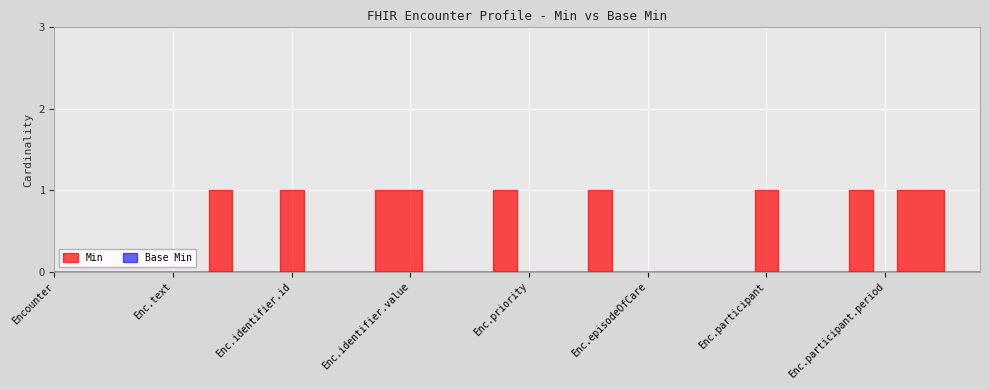

Reading left to right, transcribe all the data shown in this chart.

Min: Encounter=0	Encounter.id=0	Encounter.meta=0	Encounter.implicitRules=0	Encounter.language=0	Encounter.text=0	Encounter.contained=0	Encounter.extension=1	Encounter.modifierExtension=0	Encounter.identifier=0	Encounter.identifier.id=0	Encounter.identifier.extension=0	Encounter.identifier.use=0	Encounter.identifier.type=0	Encounter.identifier.system=1	Encounter.identifier.value=0	Encounter.identifier.period=0	Encounter.identifier.assigner=0	Encounter.status=0	Encounter.class=0	Encounter.priority=0	Encounter.type=0	Encounter.serviceType=0	Encounter.subject=0	Encounter.subjectStatus=0	Encounter.episodeOfCare=0	Encounter.basedOn=0	Encounter.careTeam=0	Encounter.partOf=0	Encounter.serviceProvider=0	Encounter.participant=0	Encounter.participant.id=0	Encounter.participant.extension=0	Encounter.participant.modifierExtension=0	Encounter.participant.type=0	Encounter.participant.period=0	Encounter.participant.actor=0	Encounter.appointment=0	Encounter.virtualService=0	Encounter.actualPeriod=0
Base Min: Encounter=0	Encounter.id=0	Encounter.meta=0	Encounter.implicitRules=0	Encounter.language=0	Encounter.text=0	Encounter.contained=0	Encounter.extension=0	Encounter.modifierExtension=0	Encounter.identifier=0	Encounter.identifier.id=0	Encounter.identifier.extension=0	Encounter.identifier.use=0	Encounter.identifier.type=0	Encounter.identifier.system=0	Encounter.identifier.value=0	Encounter.identifier.period=0	Encounter.identifier.assigner=0	Encounter.status=0	Encounter.class=0	Encounter.priority=0	Encounter.type=0	Encounter.serviceType=0	Encounter.subject=0	Encounter.subjectStatus=0	Encounter.episodeOfCare=0	Encounter.basedOn=0	Encounter.careTeam=0	Encounter.partOf=0	Encounter.serviceProvider=0	Encounter.participant=0	Encounter.participant.id=0	Encounter.participant.extension=0	Encounter.participant.modifierExtension=0	Encounter.participant.type=0	Encounter.participant.period=0	Encounter.participant.actor=0	Encounter.appointment=0	Encounter.virtualService=0	Encounter.actualPeriod=0